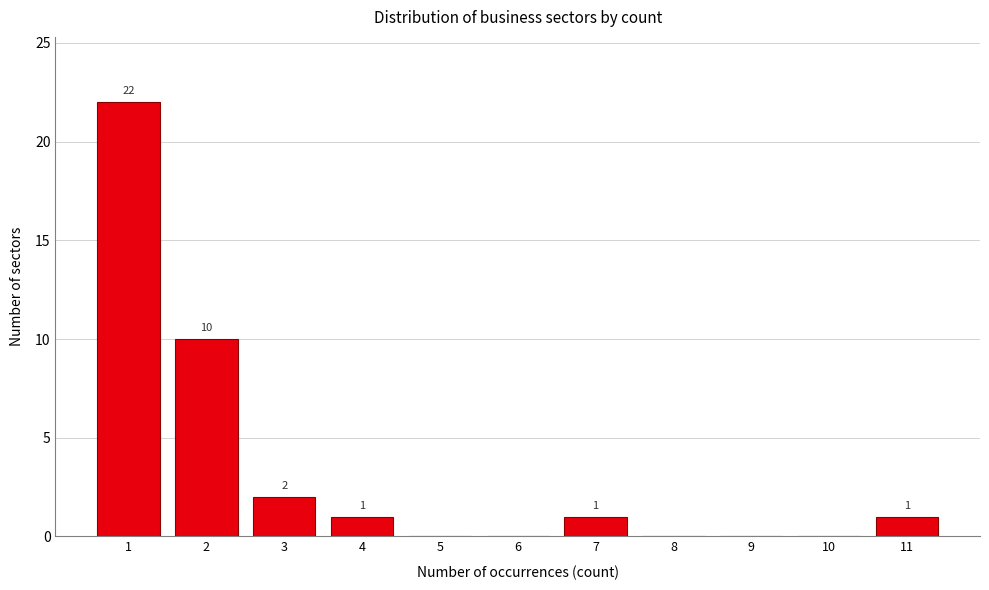

Reading right to left, list all the values displayed in this chart.

11=1	10=0	9=0	8=0	7=1	6=0	5=0	4=1	3=2	2=10	1=22